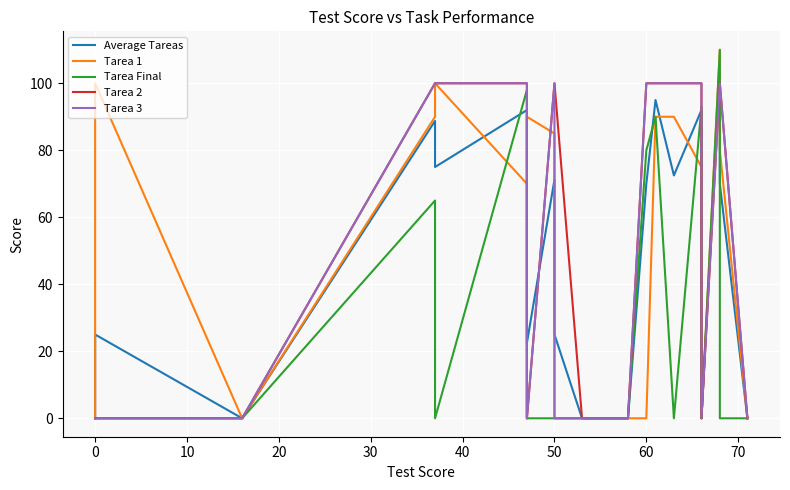

The value of Tarea 3 at 21 is 153.0. True or false?

False